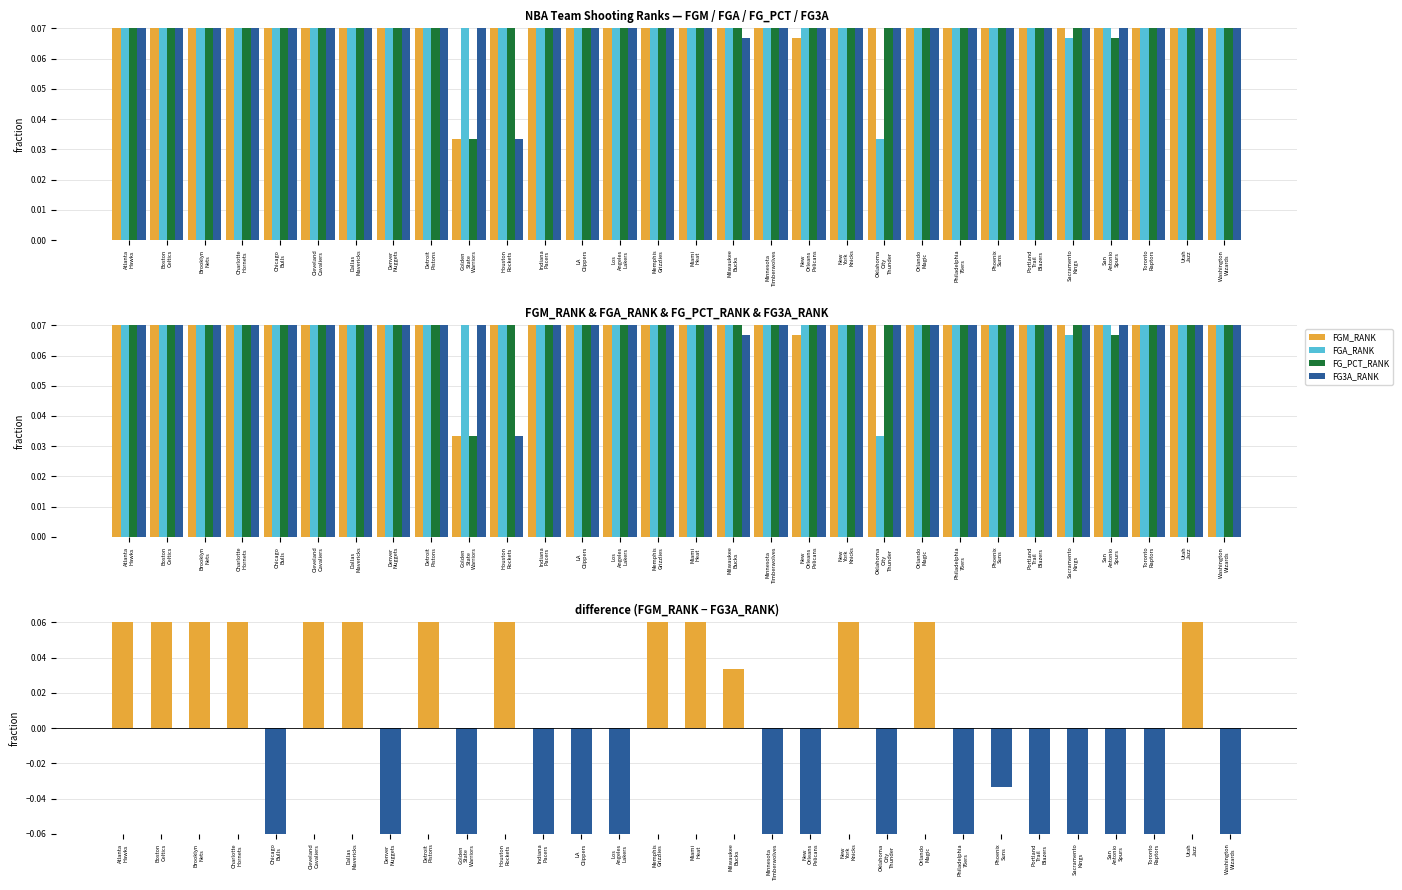

What is the label of the 17th bar from the left?

Milwaukee
Bucks